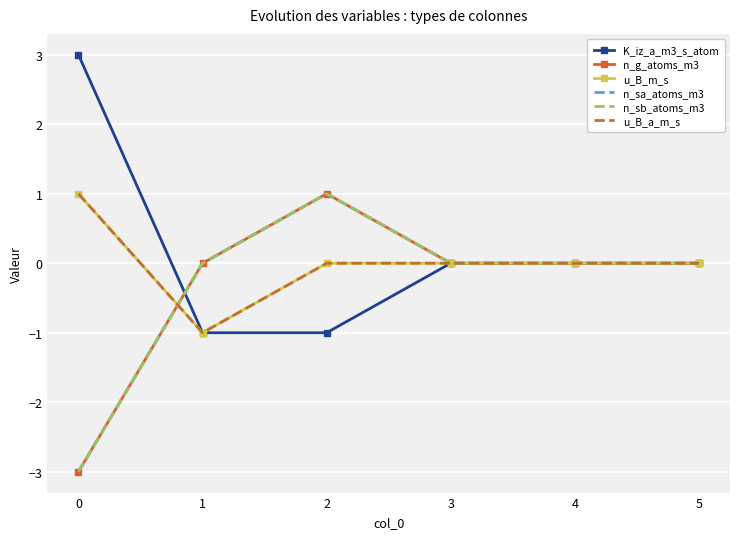

How many values in the n_g_atoms_m3 series are below 0?

1